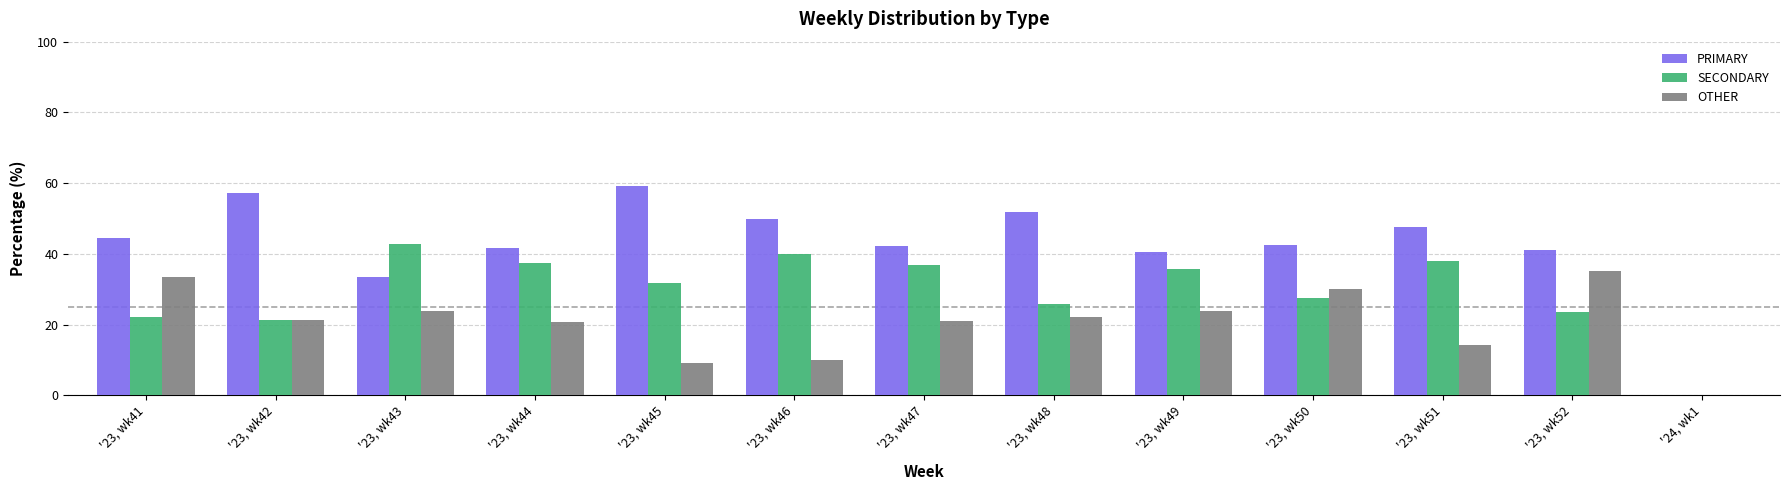

What is the maximum value for PRIMARY?

59.1